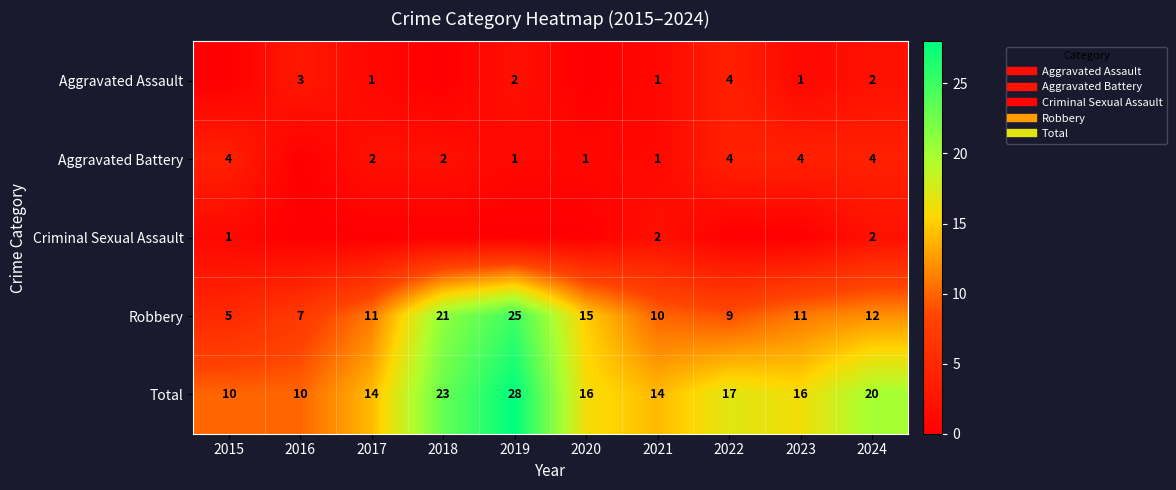

At how many categories does at least one series exceed 5?

10